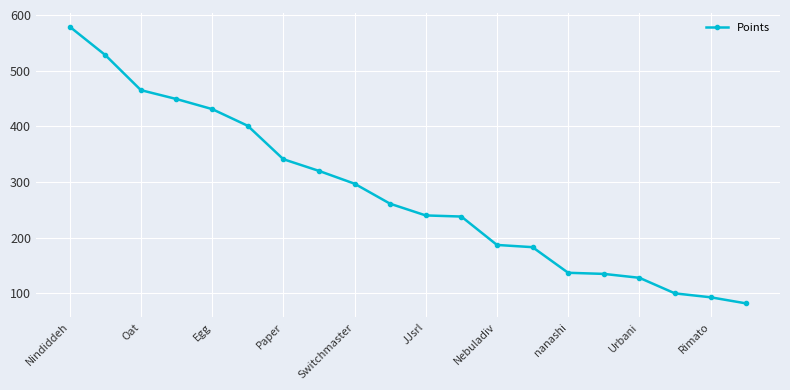

What is the minimum value shown in the chart?

82